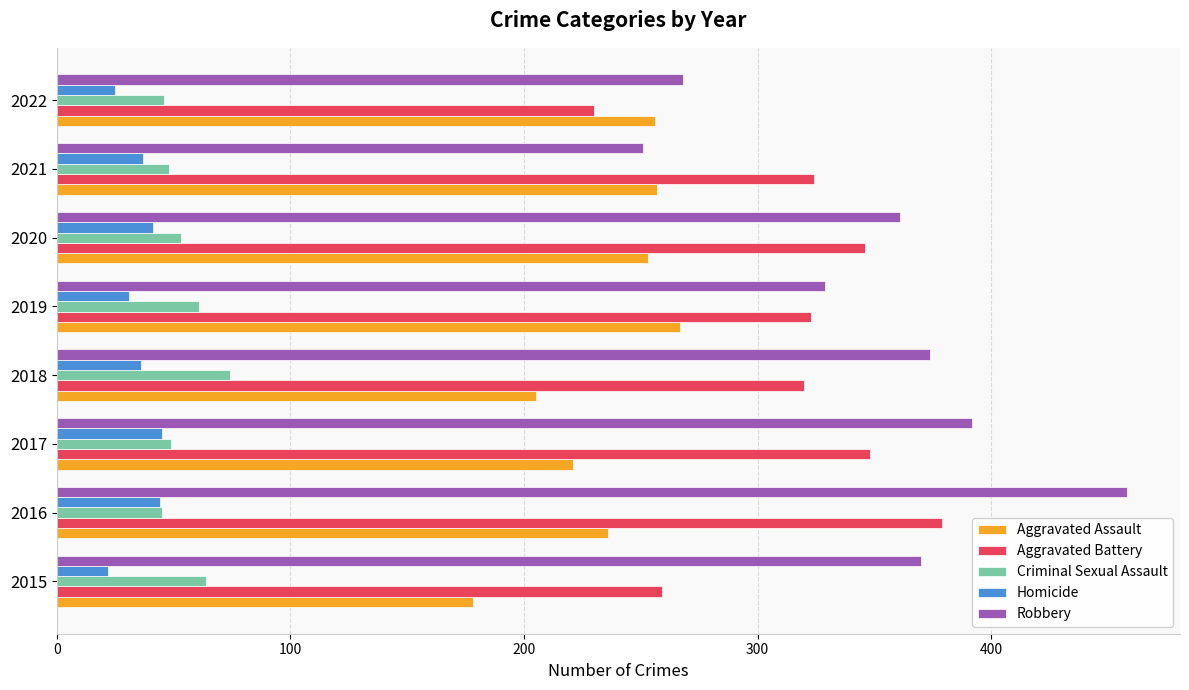

Rank the series by their maximum value, from highest to lowest.

Robbery, Aggravated Battery, Aggravated Assault, Criminal Sexual Assault, Homicide